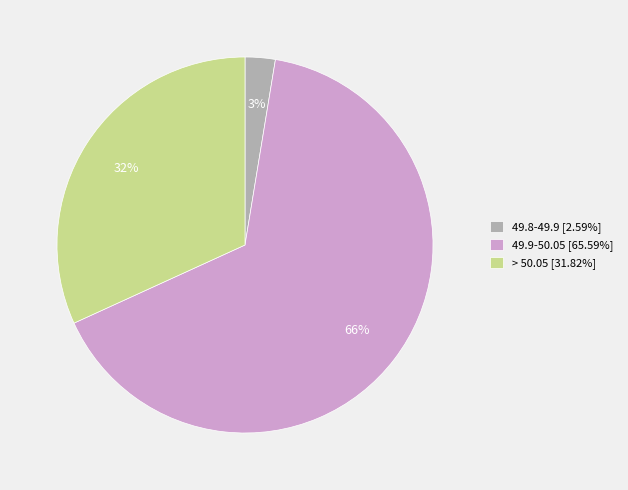

To the nearest percent, what is the average slice percentage?

33%